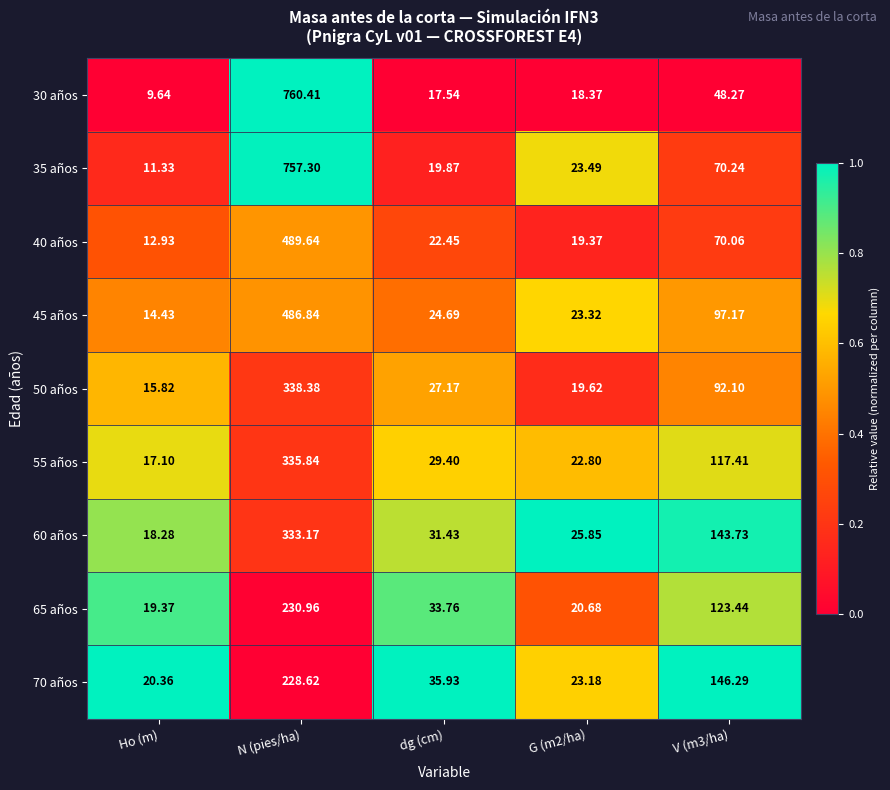

Which category has the highest value across all series?

N (pies/ha)